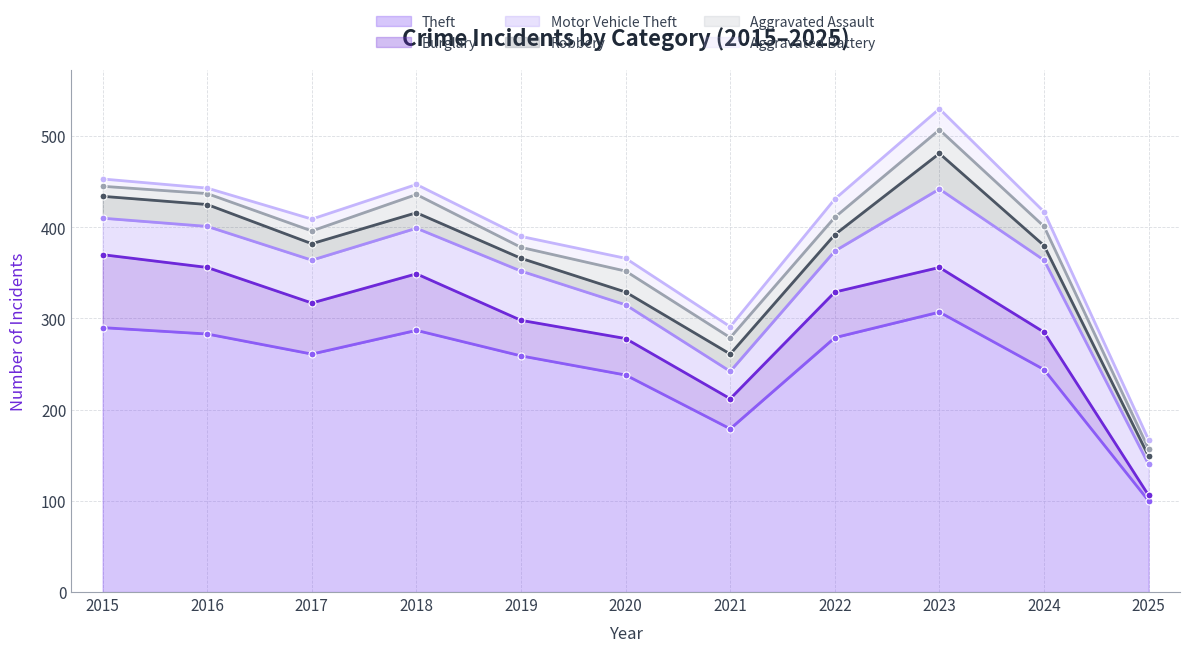

Which series has the largest total across all categories?

Theft